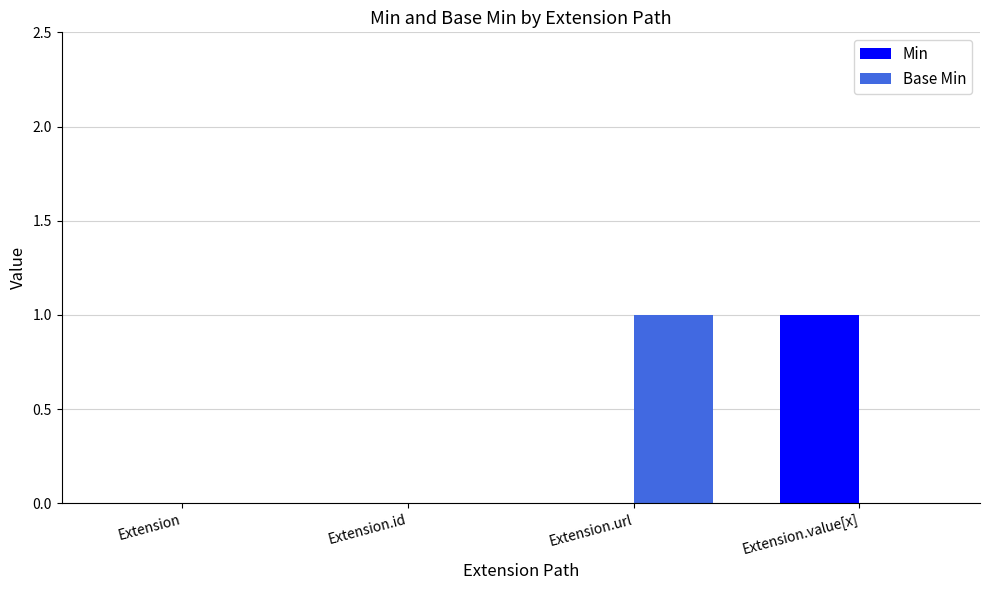

The value of Min at Extension.id is 0. True or false?

True